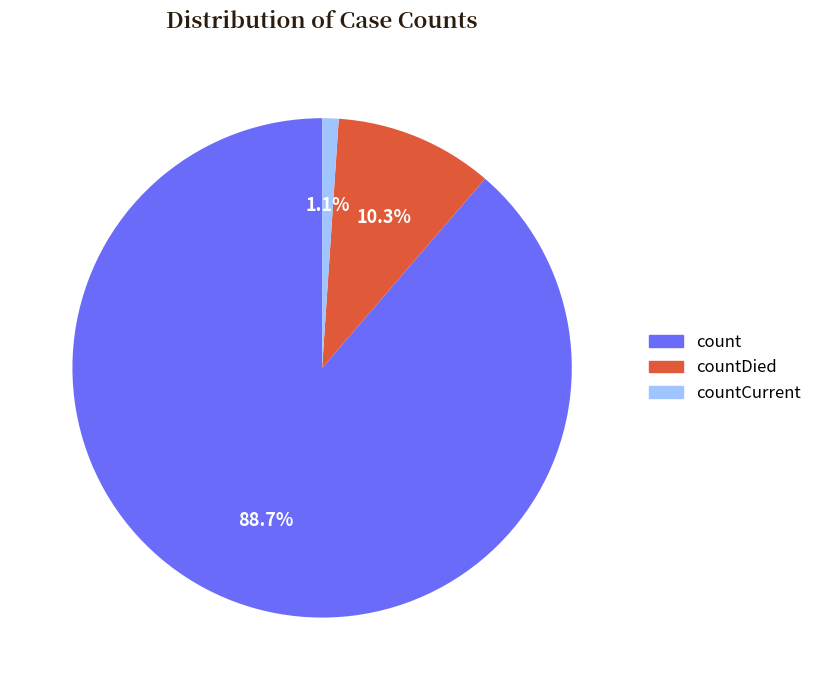

How many segments does this pie chart have?

3